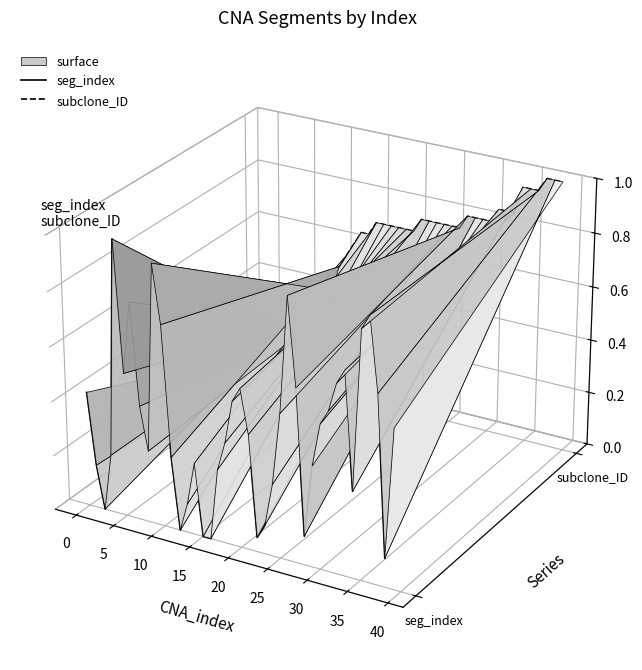

True or false: subclone_ID has more than 2 interior local peaks.

True